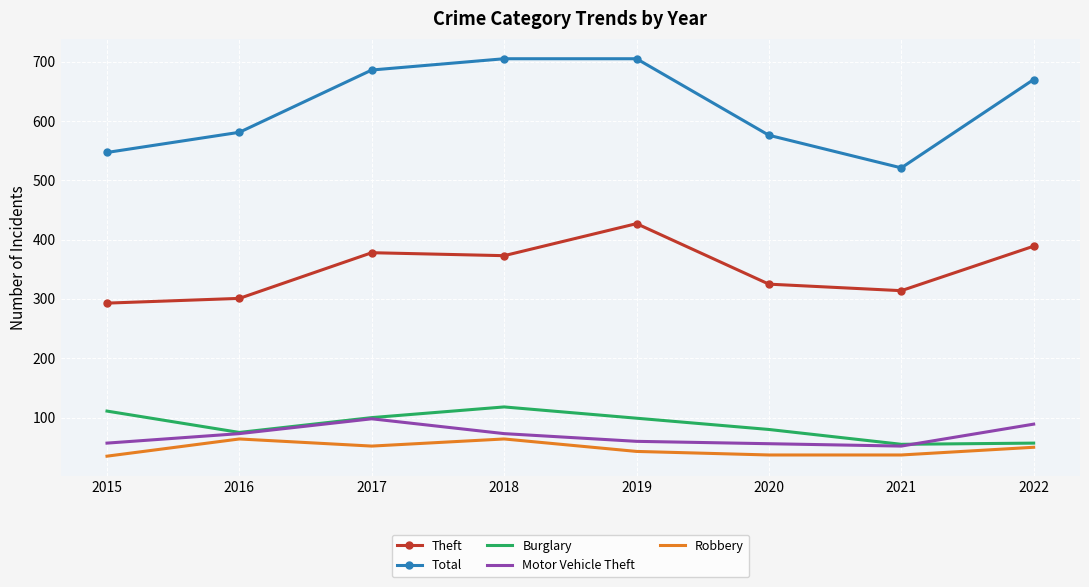

Is it true that Motor Vehicle Theft equals 127 at 2018?

False